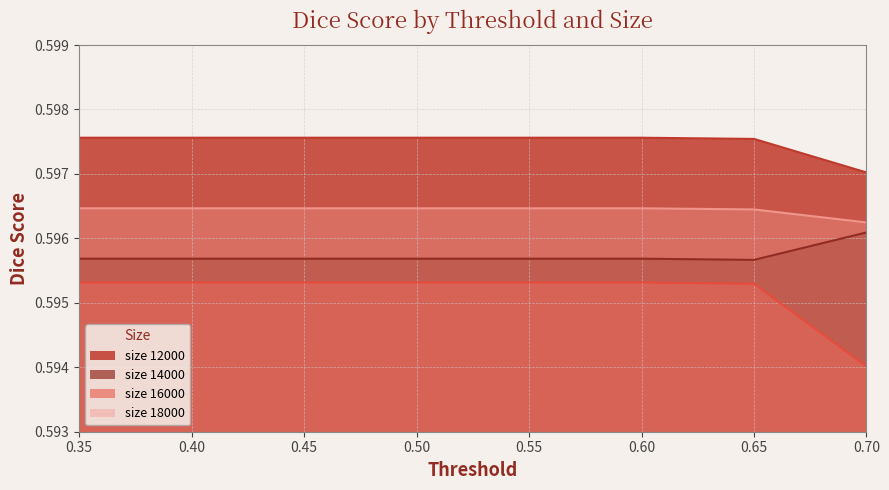

At which label does size_18000 reach its minimum?

0.70